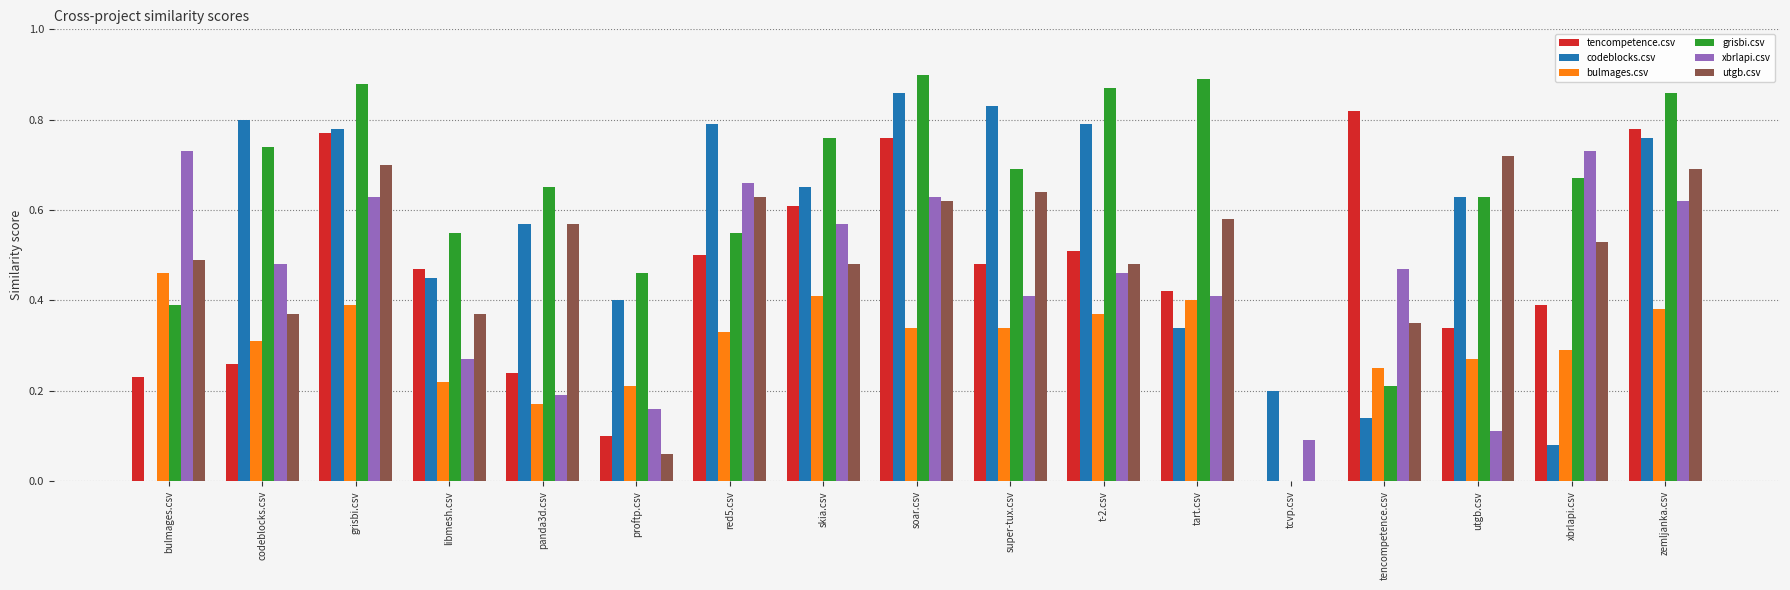

What is the total value across all series at proftp.csv?

1.4